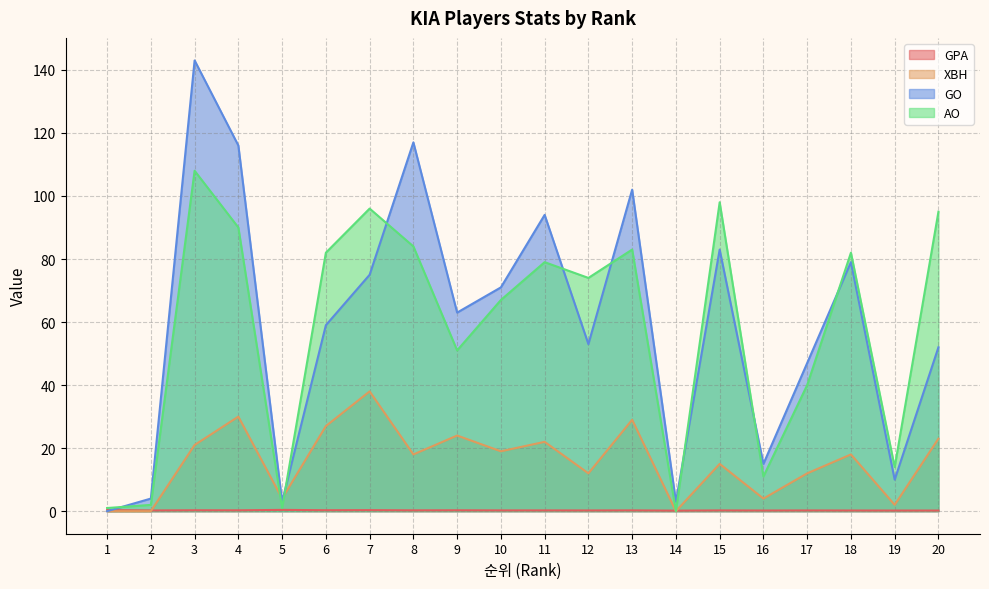

What is the maximum value for XBH?

38.0